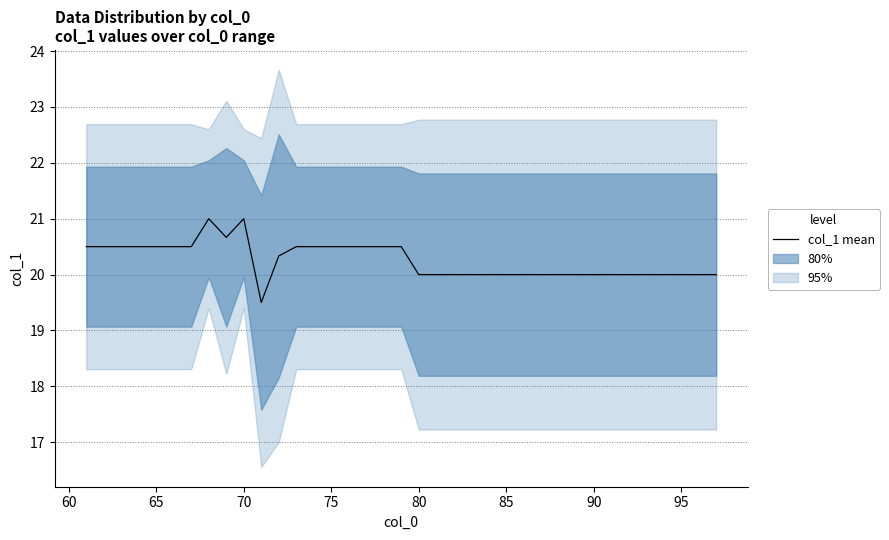

True or false: the data has more than 2 interior local peaks.

False